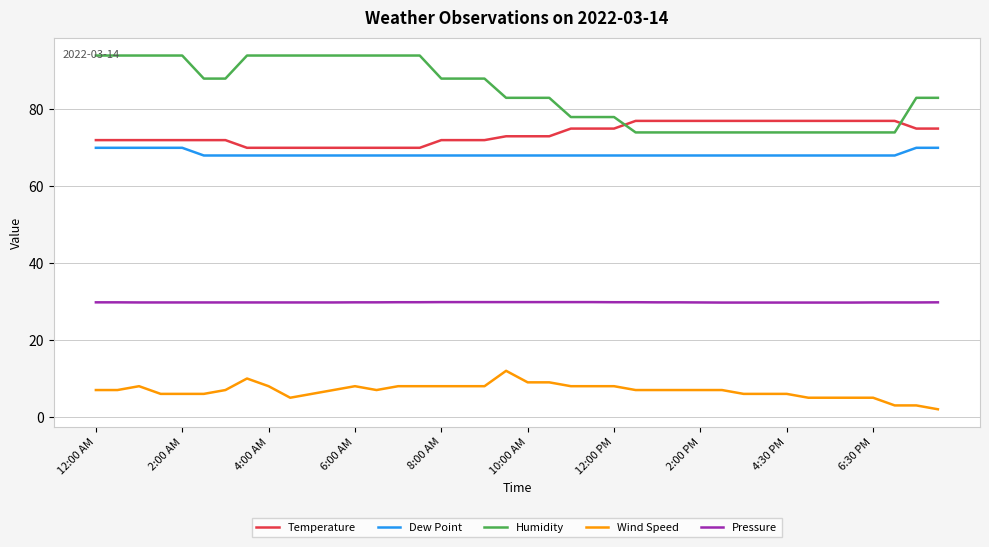

What is the maximum value shown in the chart?

94.0